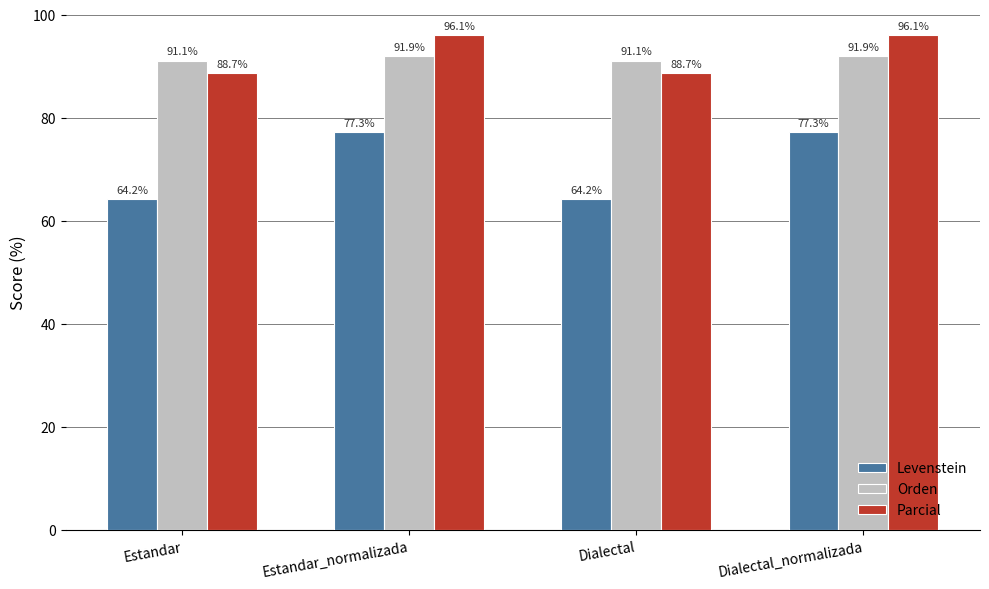

List the series in order of their peak value, lowest first.

Levenstein, Orden, Parcial